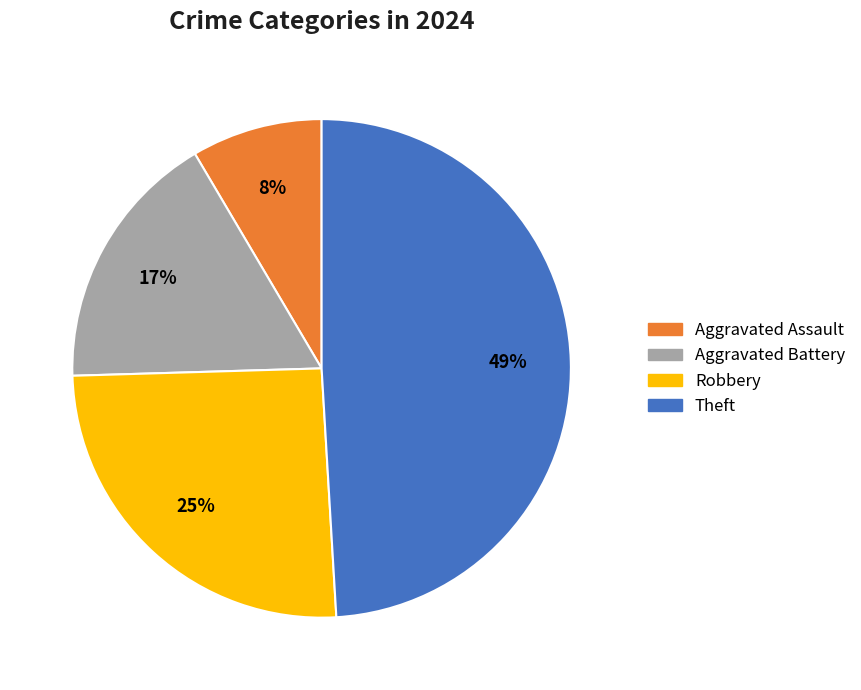

Combined, do Theft and Robbery account for over 50%?

Yes